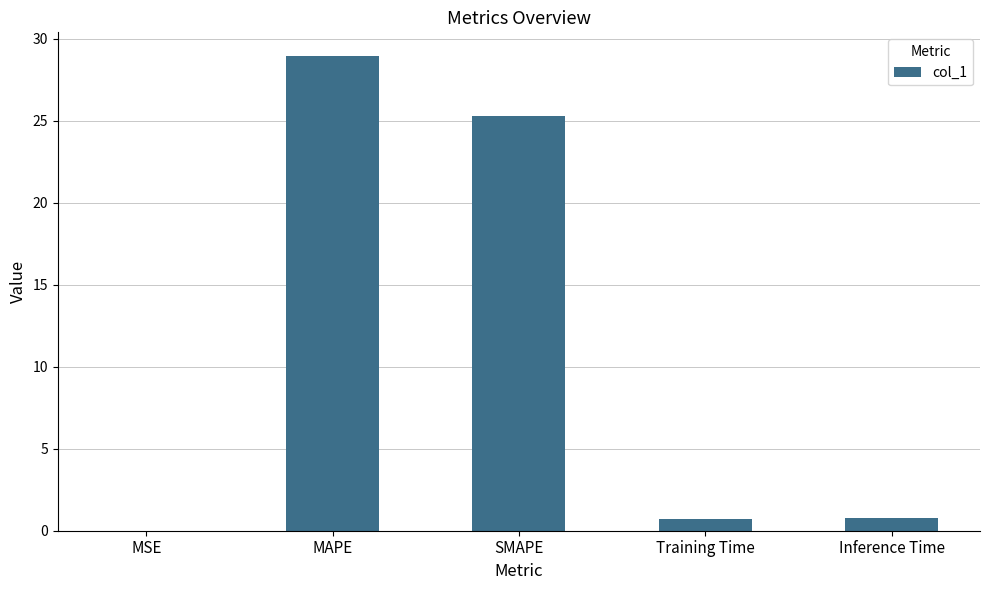

What is the sum of all values?

55.7